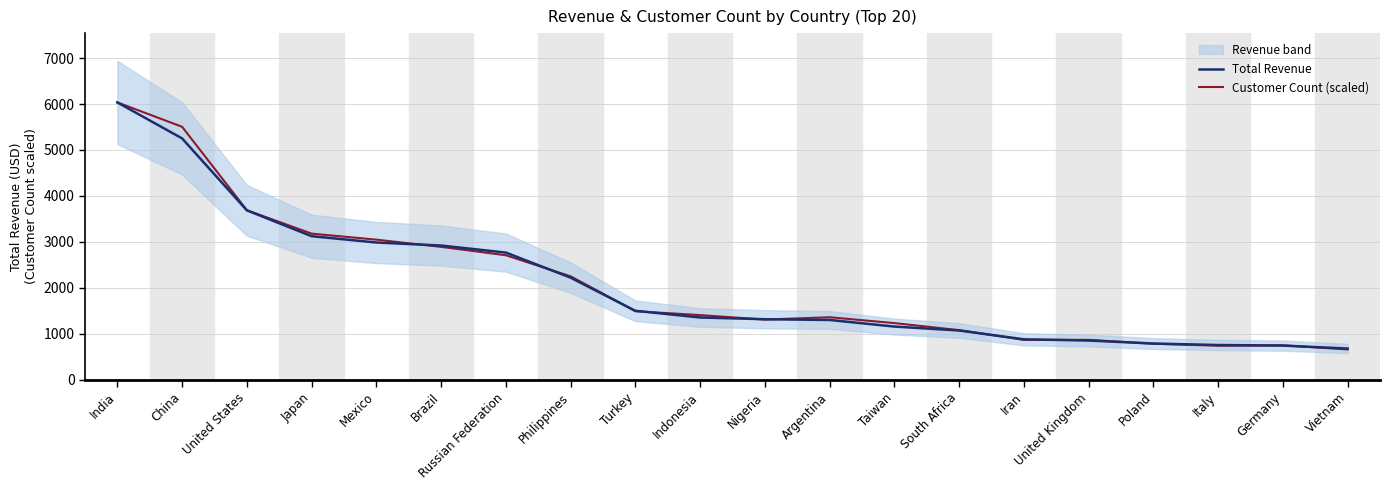

What value does the Customer Count (scaled) series have at Italy?

738.4